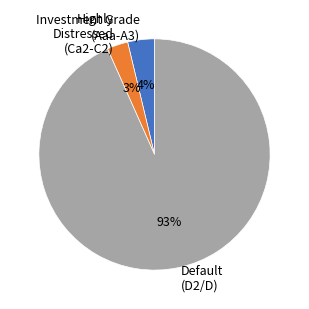

How many slices are in this pie chart?

3